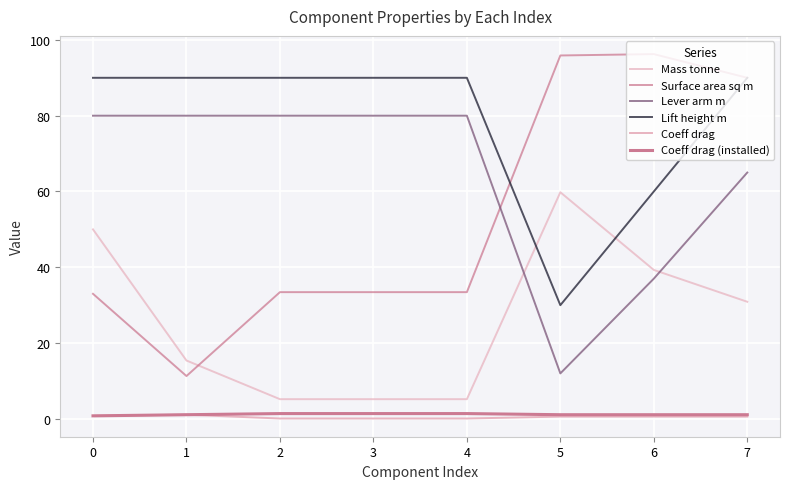

Rank the series at 3 from highest to lowest value.

Lift height m, Lever arm m, Surface area sq m, Mass tonne, Coeff drag (installed), Coeff drag